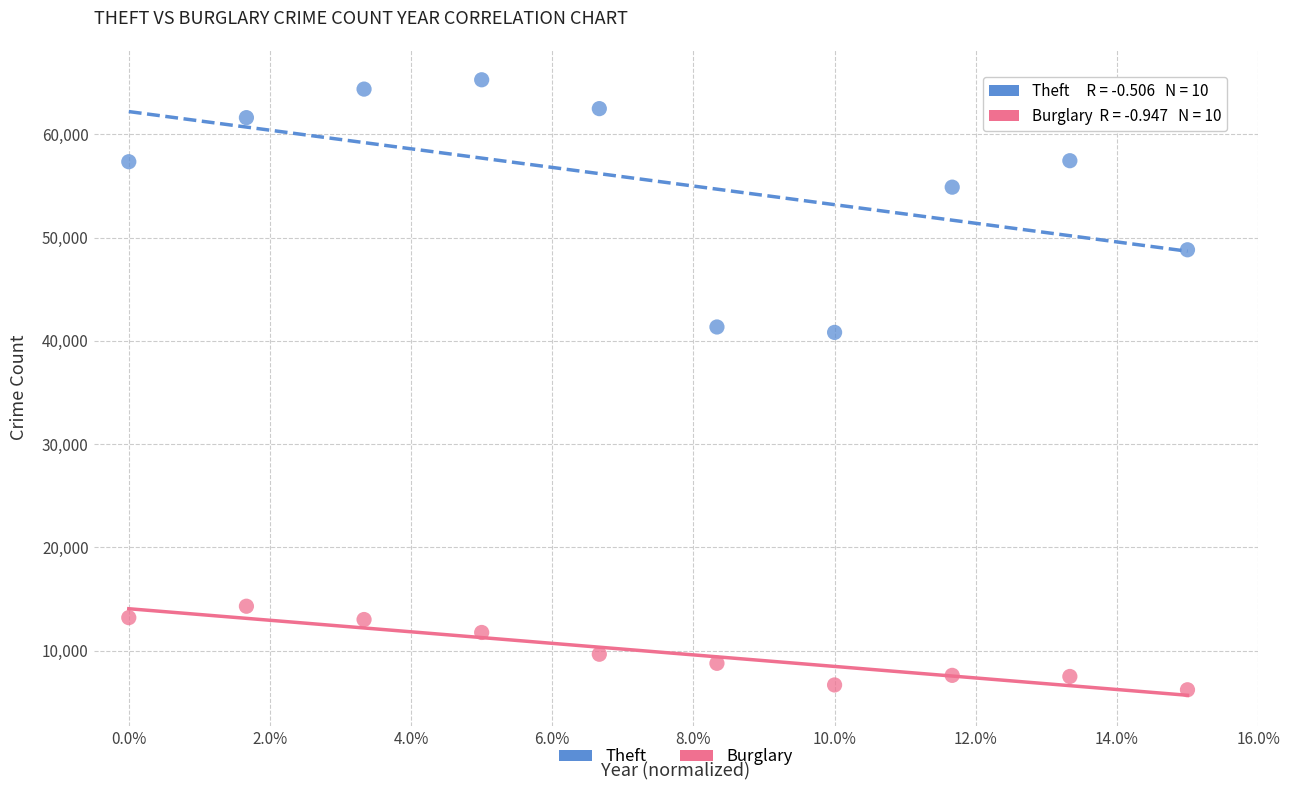

Across all data points, what is the range of Y values (max minus min)?

59094